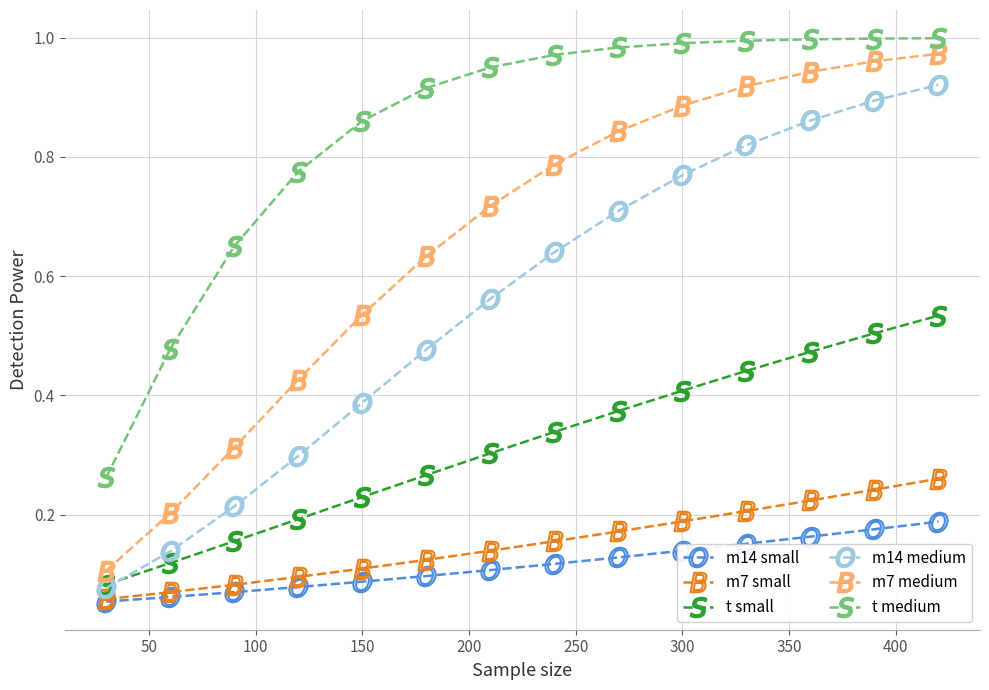

True or false: m7 small and t medium intersect in this chart.

False